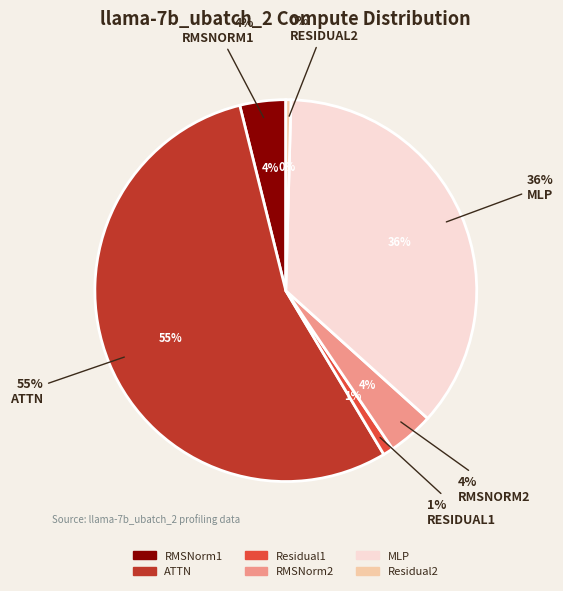

Which slice represents more than half of the pie?

ATTN